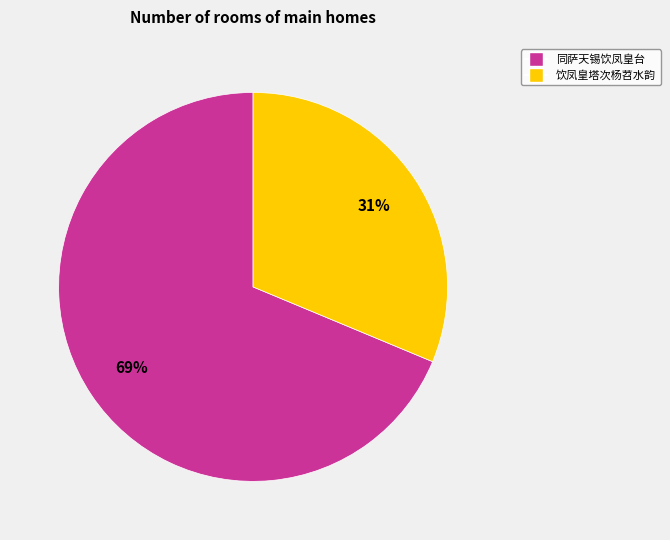

Which category has the biggest portion of the pie?

同萨天锡饮凤皇台